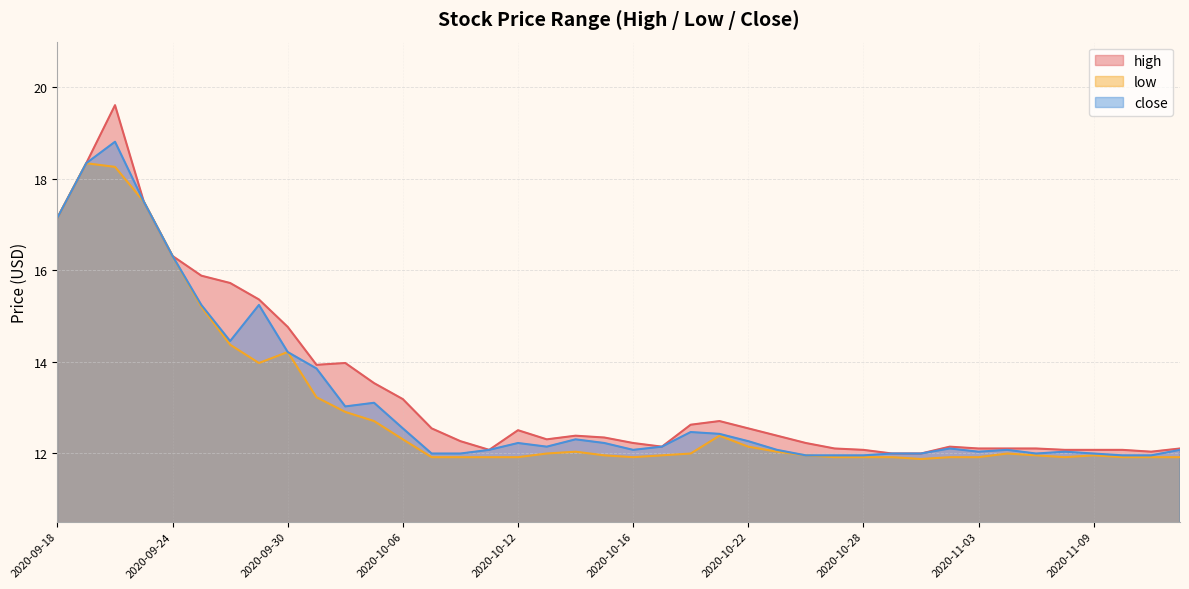

Which series has the largest range (max minus min)?

high